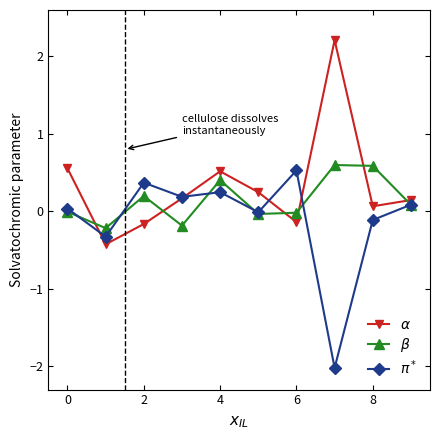

What is the minimum value shown in the chart?

-2.0